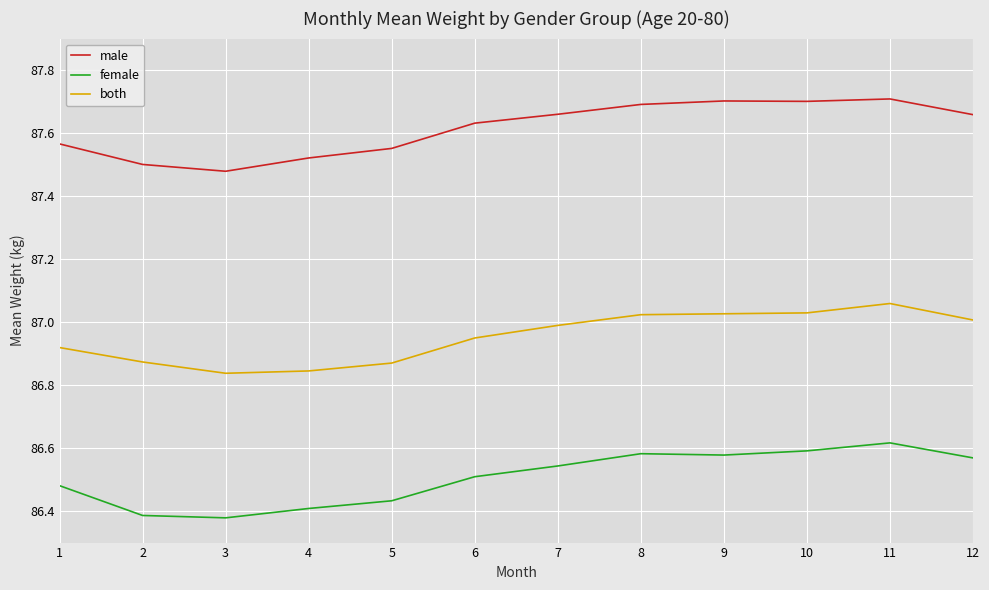

The male series shows 87.7 at 8. True or false?

True